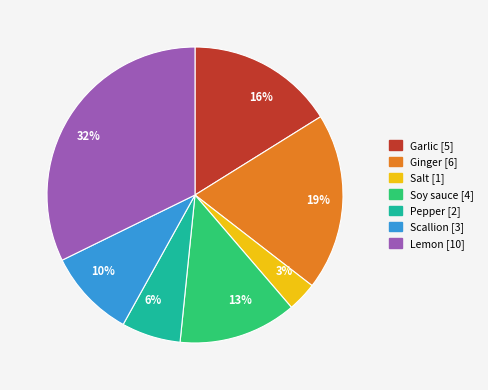

Which slice is the largest?

Lemon